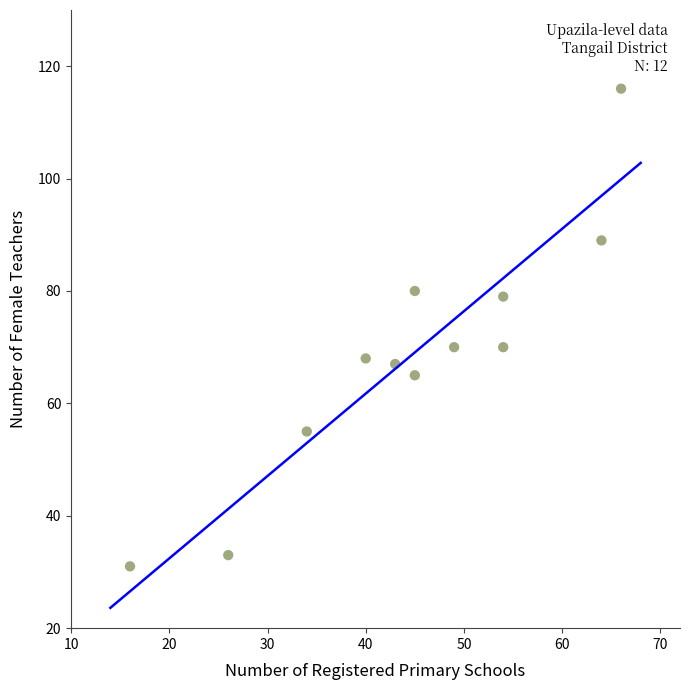

What is the range of Y values (max minus min)?

85